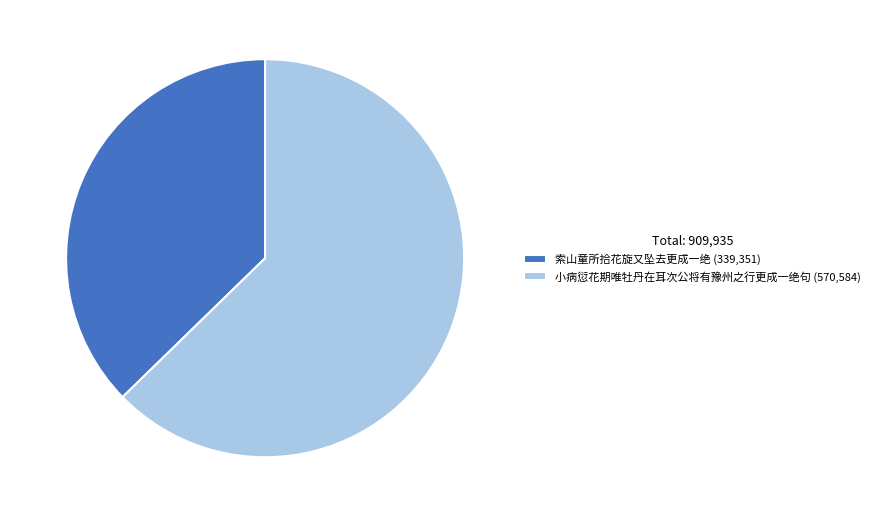

Which has a higher value, 小病愆花期唯牡丹在耳次公将有豫州之行更成一绝句 or 索山童所拾花旋又坠去更成一绝?

小病愆花期唯牡丹在耳次公将有豫州之行更成一绝句